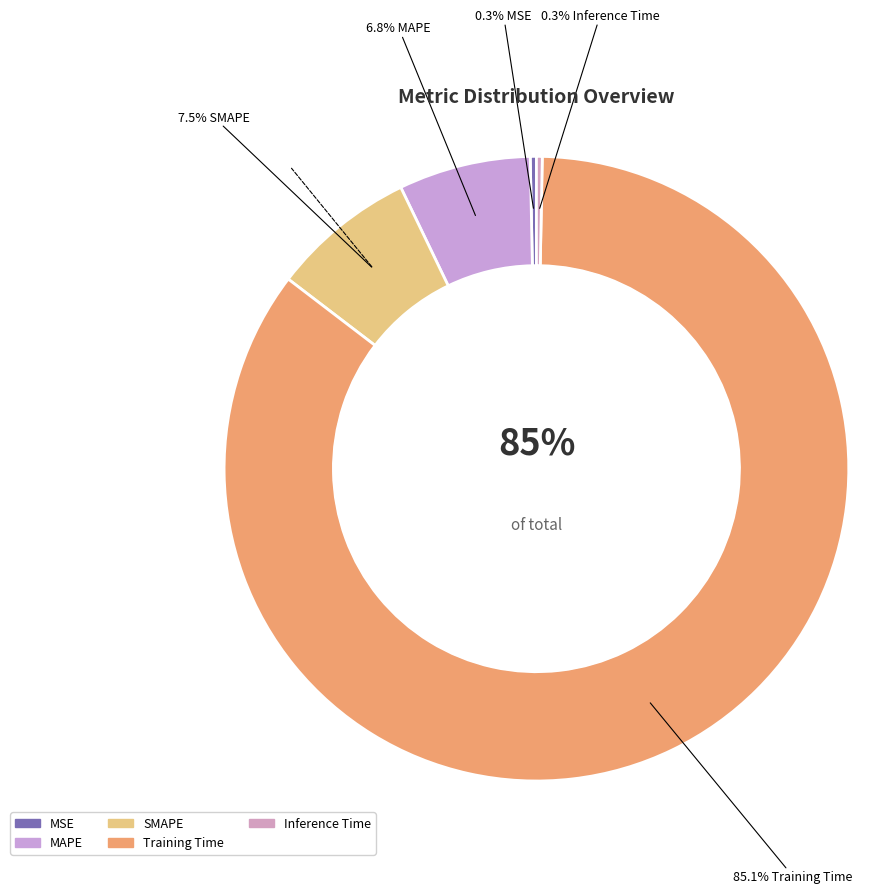

Which category accounts for the majority?

Training Time